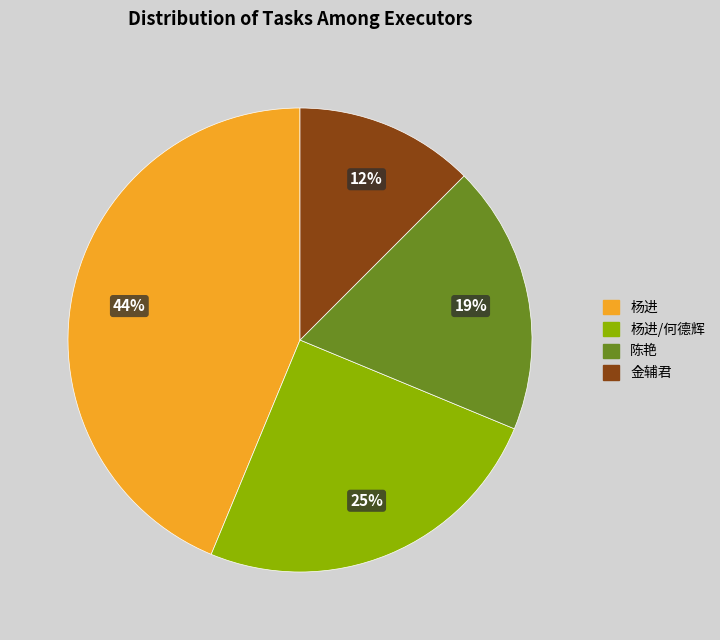

Is there any slice that represents more than half of the pie?

No